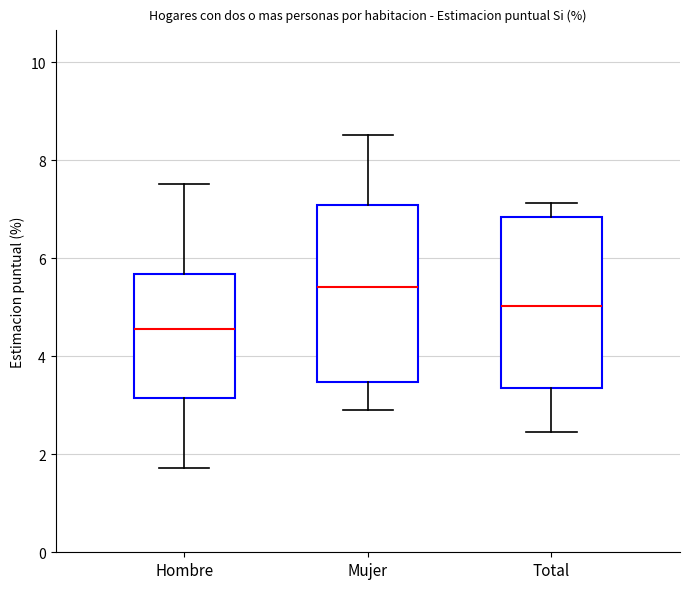

Where does the upper whisker of the box for Hombre end on the y-axis? The values are not printed on the chart, so give them approximately, as read against the axis.

7.6